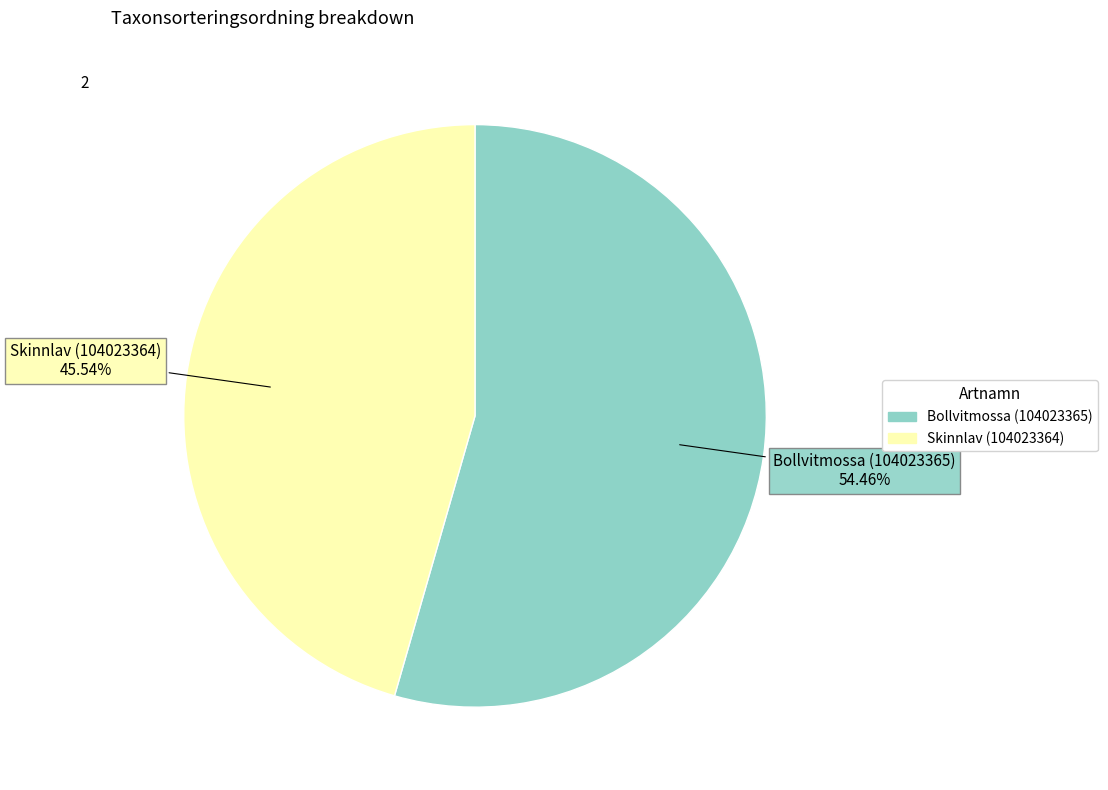

What is the largest slice in the pie chart?

Bollvitmossa (104023365)